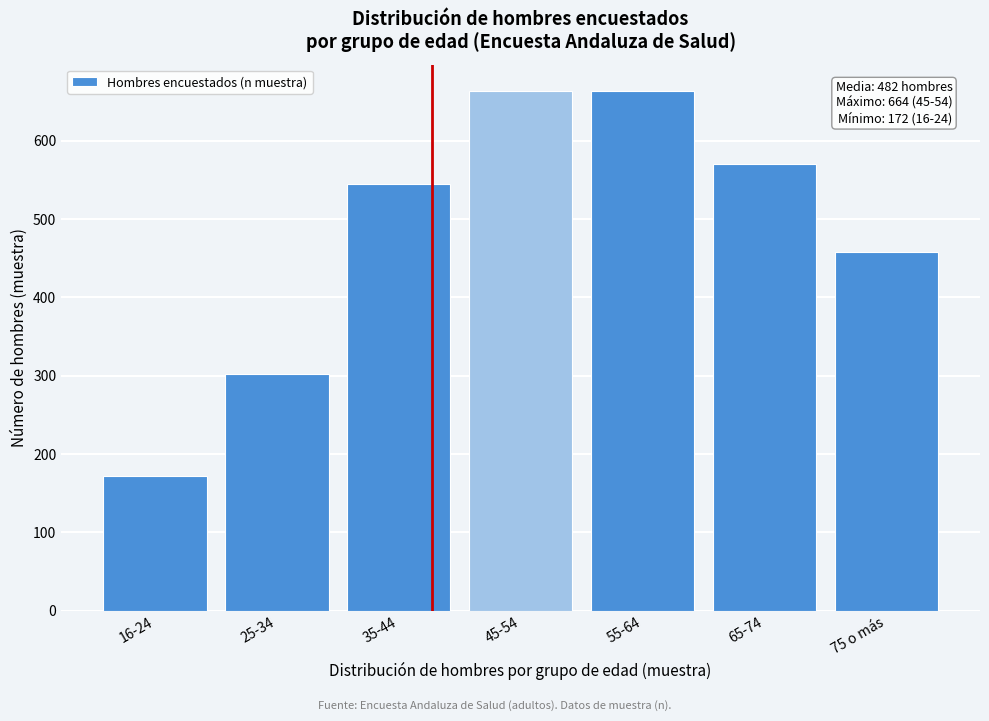

True or false: the data shows 458 at 75 o más.

True